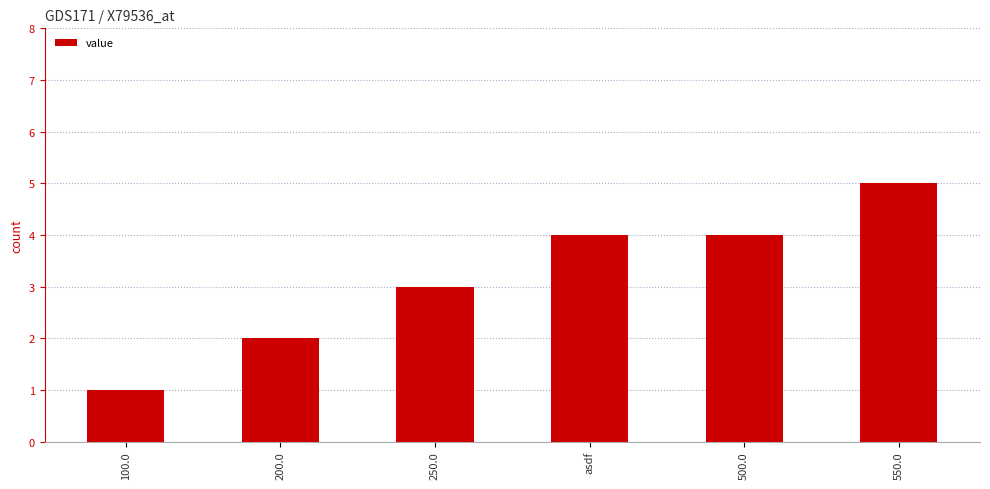

What is the ratio of the value at 100.0 to the value at 250.0?

0.3